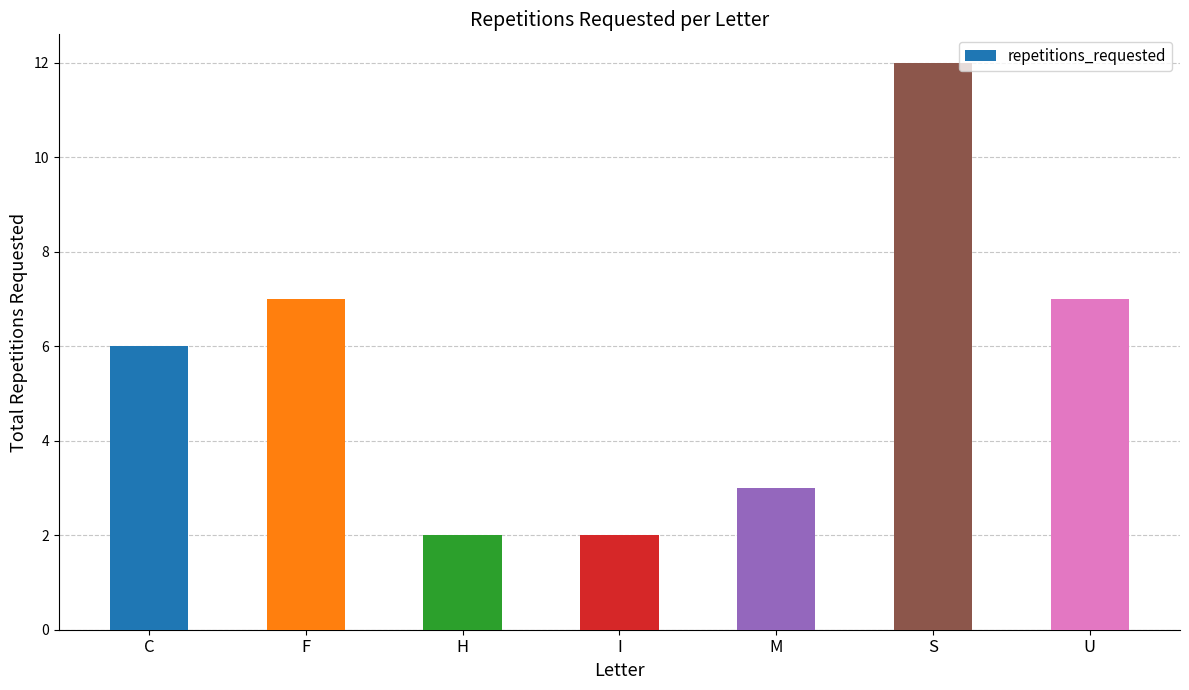

What is the average value?

6